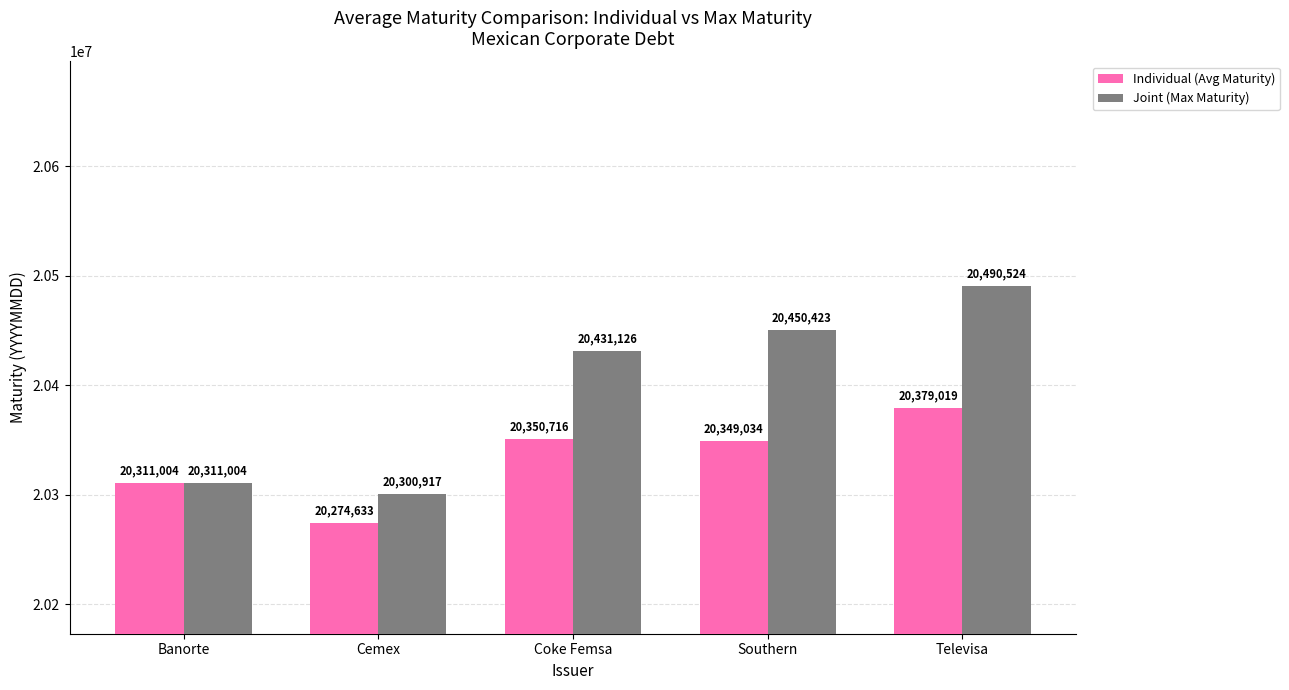

What is the difference between the maximum and second lowest values in the Joint (Max Maturity) series?

179520.0